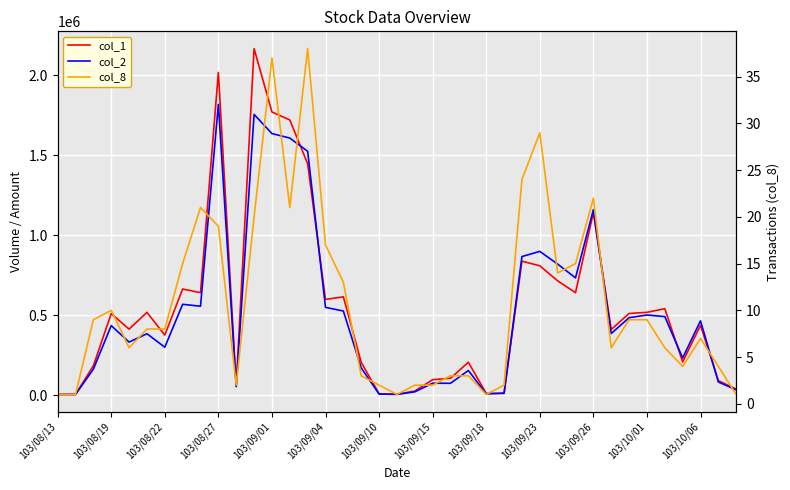

What position from the right is 103/10/01?

6